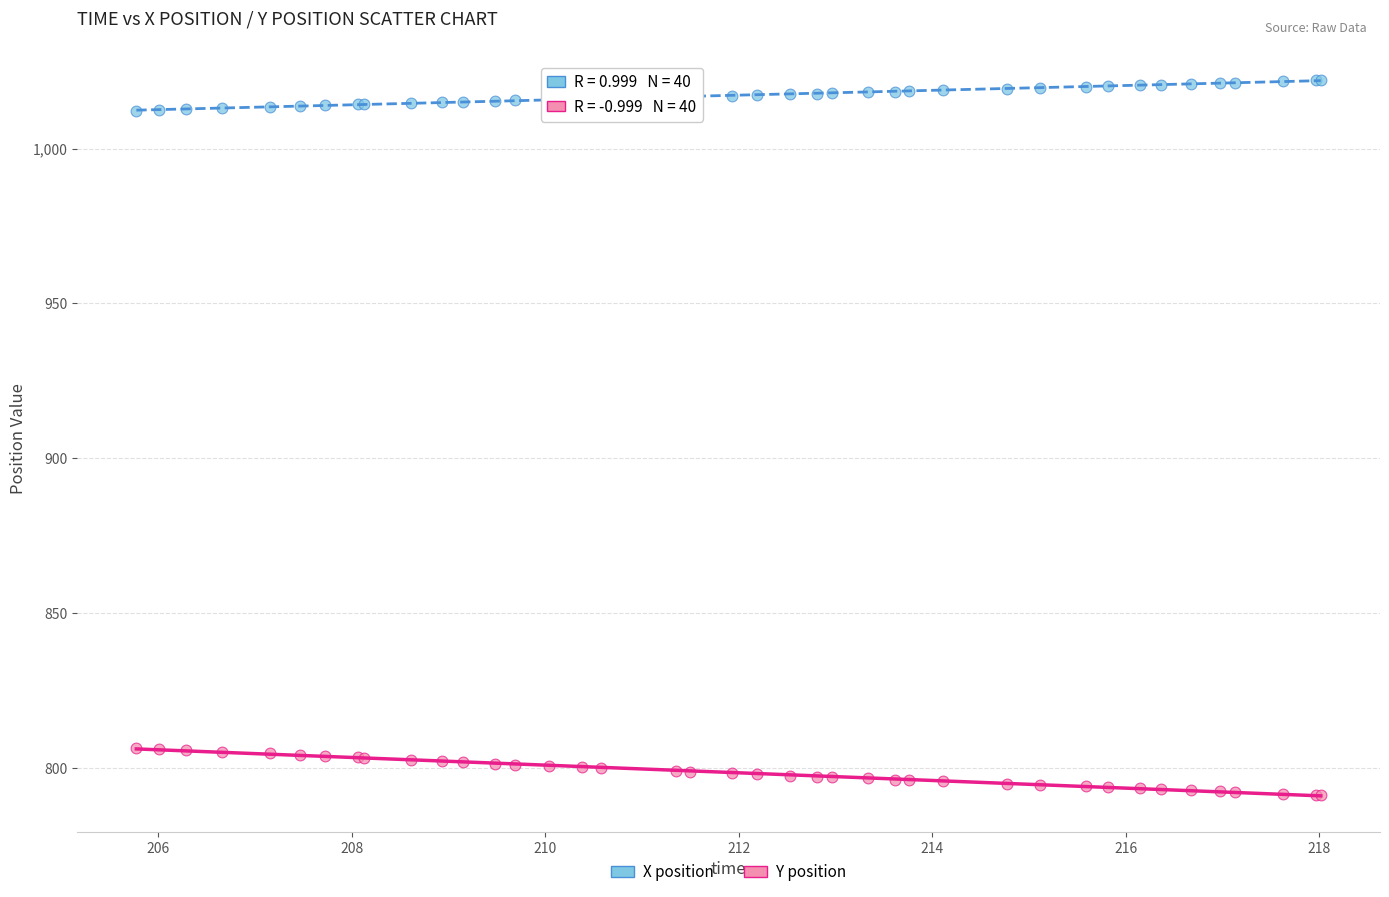

Which series contains the lowest Y value?

Y position